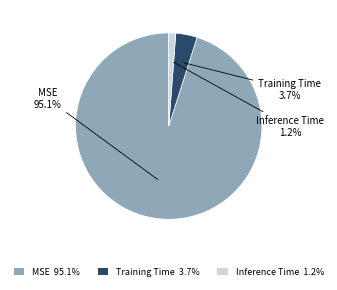

To the nearest percent, what percentage of the pie is Inference Time?

1%